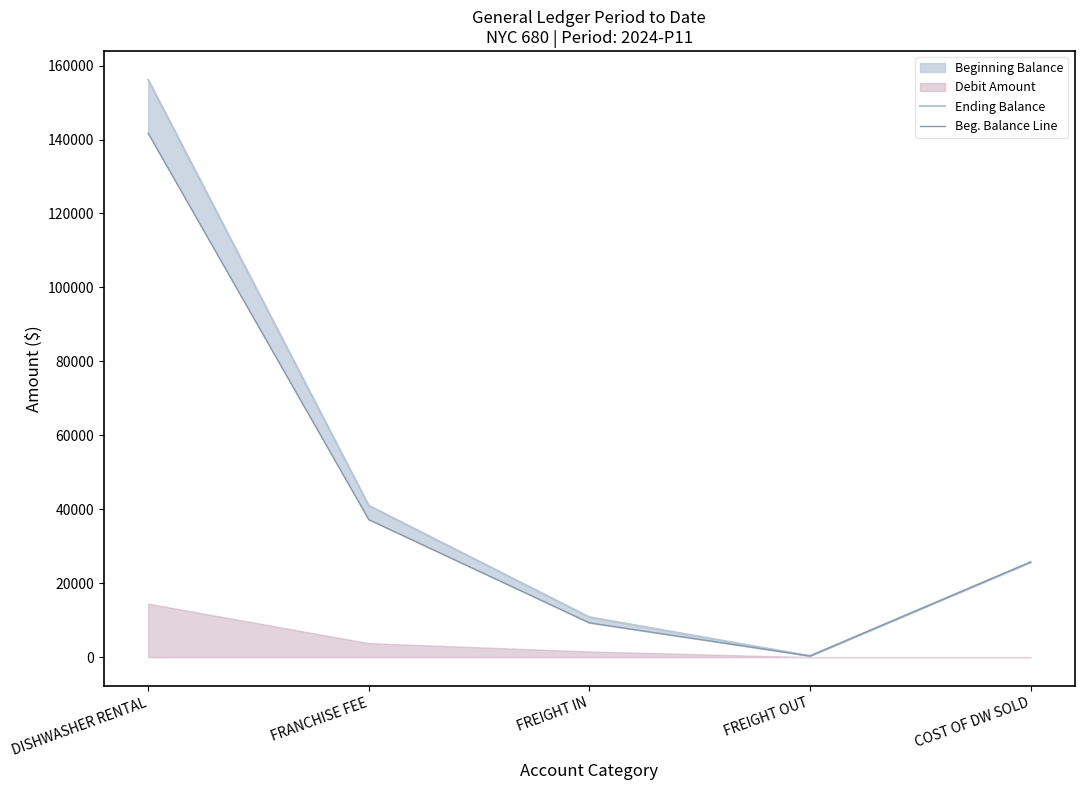

Reading left to right, transcribe all the data shown in this chart.

Ending Balance: 156162.2	40981.3	10808.9	304.9	25700.0
Beg. Balance Line: 141679.9	37196.7	9273.5	304.9	25700.0